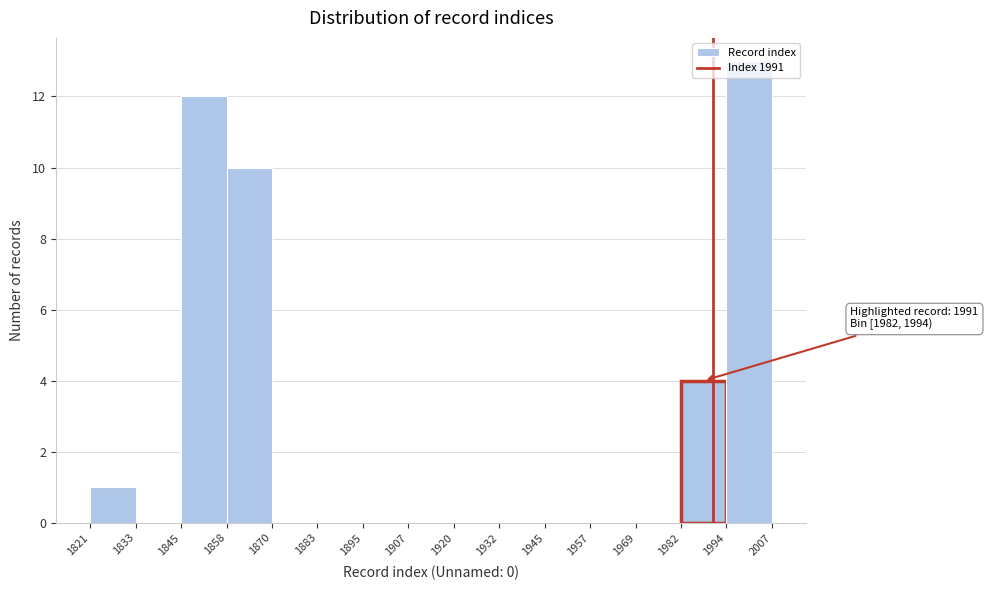

Over which range of the x-axis is the bar tallest?

1994 to 2007